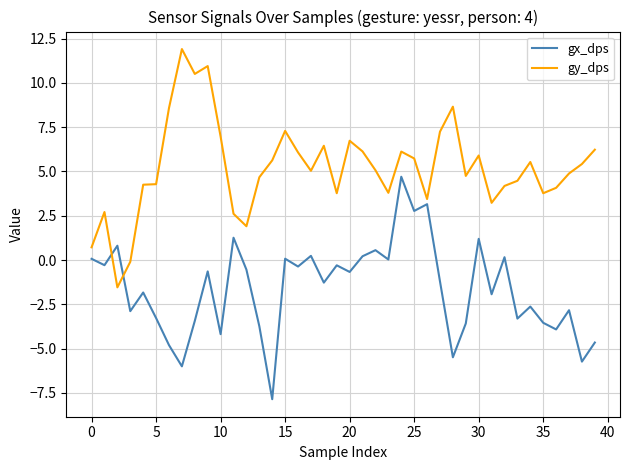

How many lines are shown in the chart?

2